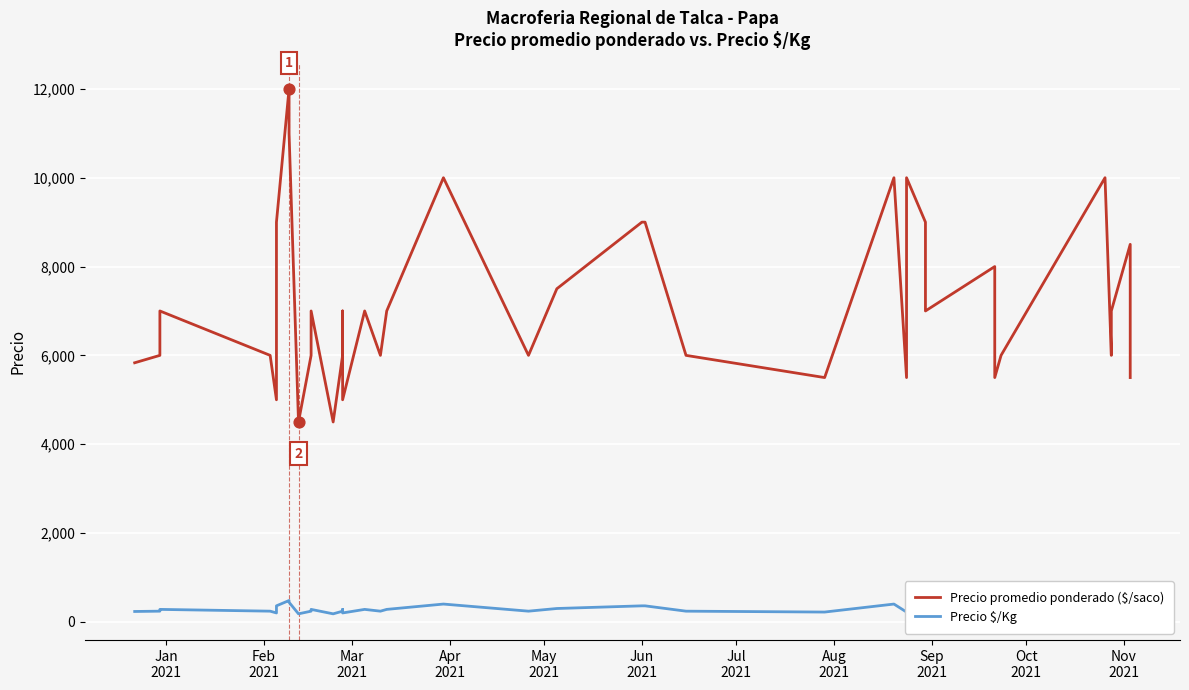

Which series has the largest total across all categories?

Precio promedio ponderado ($/saco)